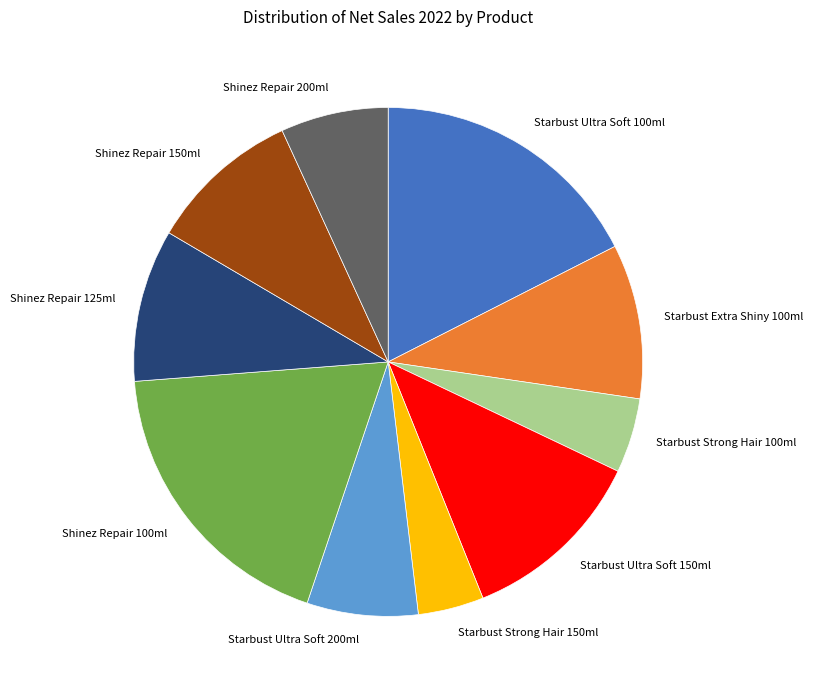

The Starbust Ultra Soft 200ml slice represents 7% of the pie. True or false?

True